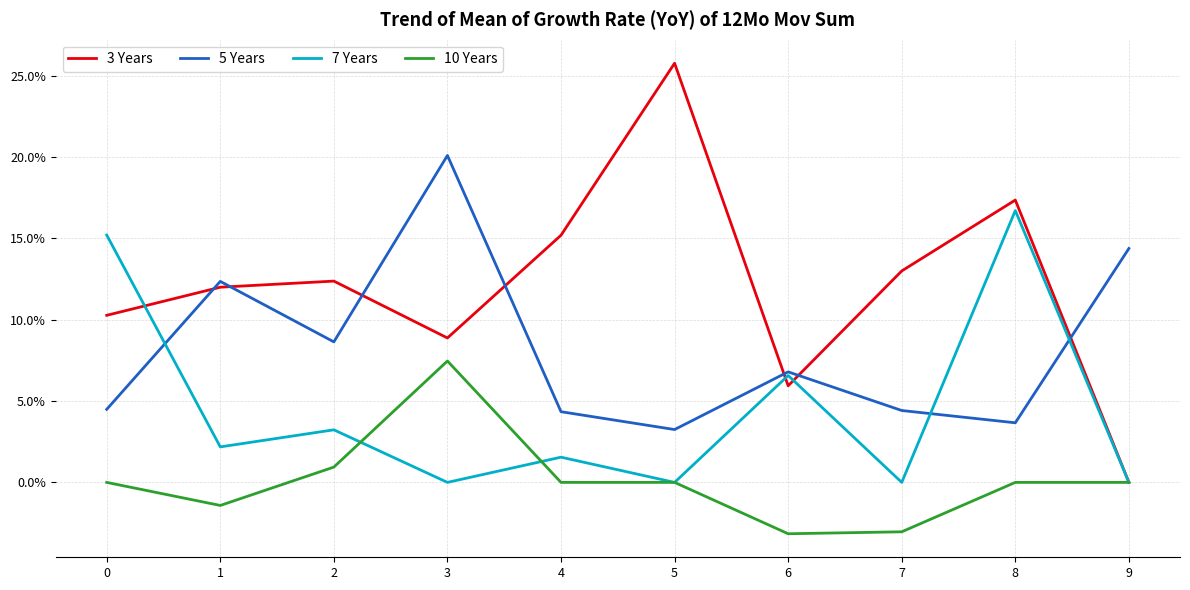

True or false: 10 Years and 7 Years cross at least once.

True